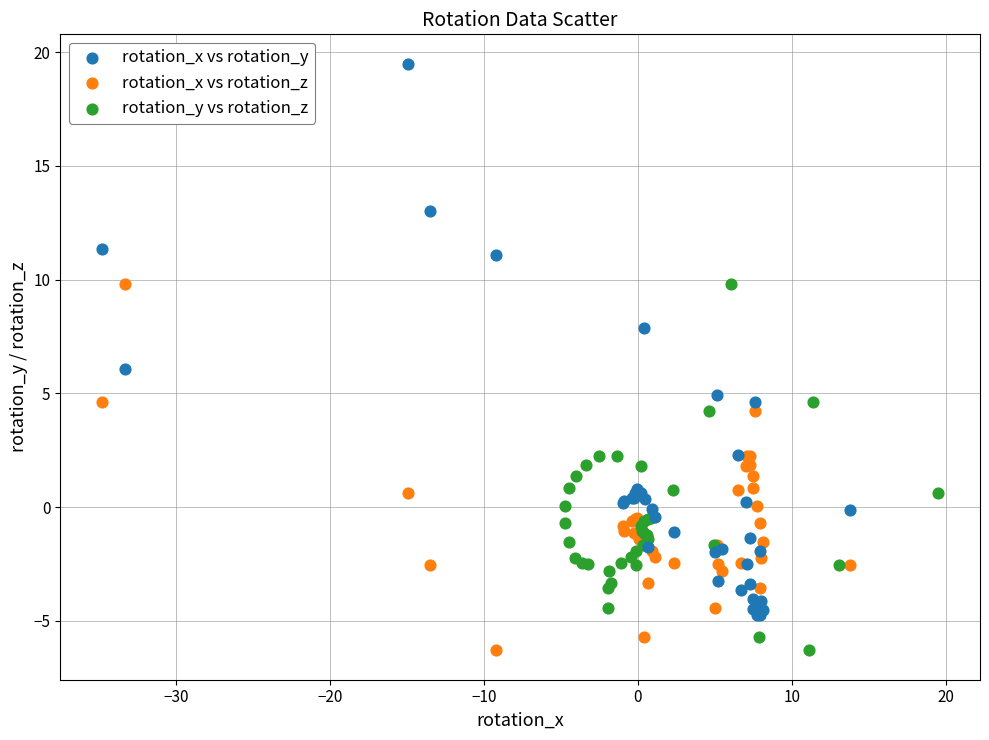

Which series has the widest spread of Y values?

rotation_x vs rotation_y